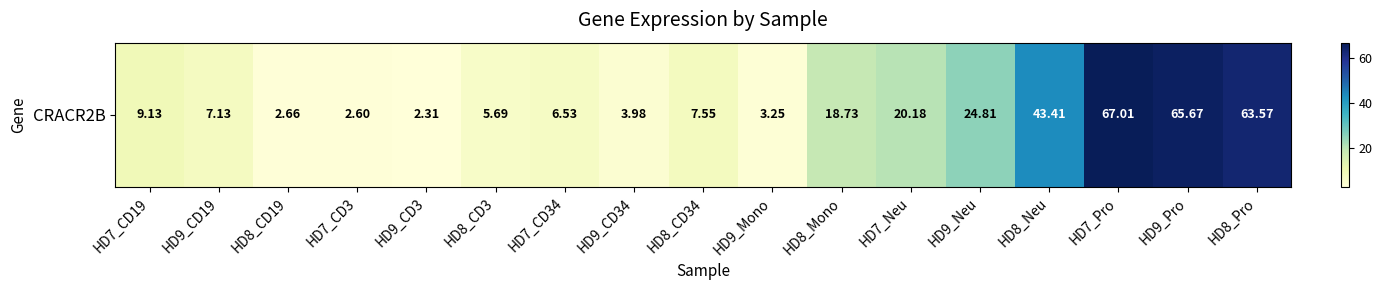

How many categories are shown in the chart?

17